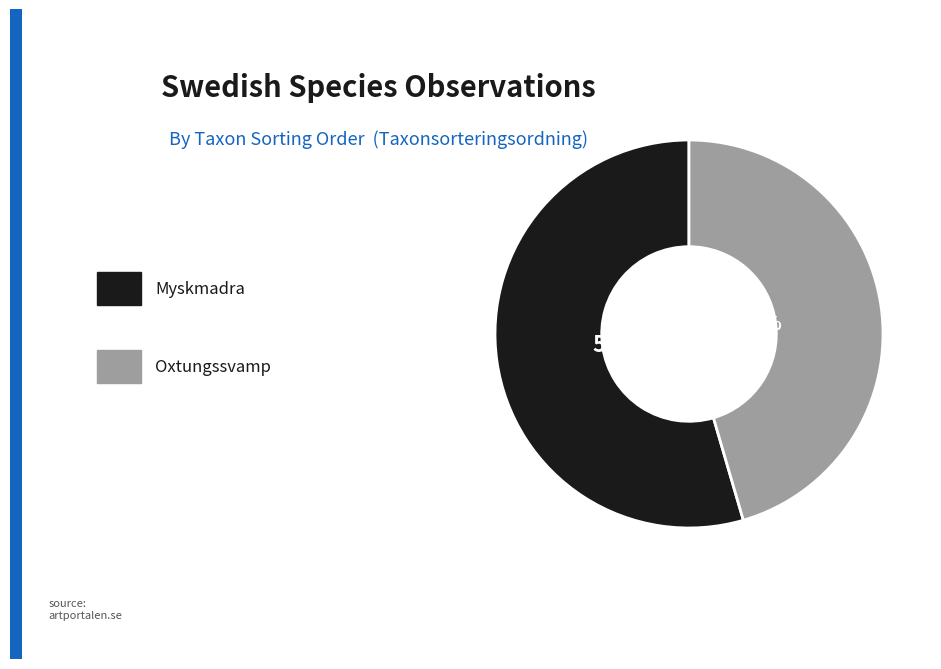

To the nearest percent, what is the average slice percentage?

50%